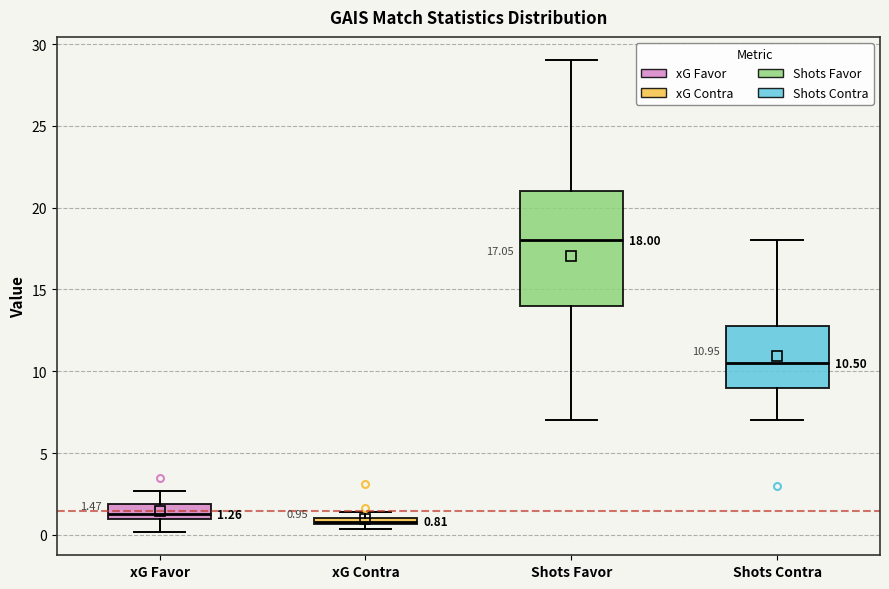

Comparing the boxes themselves (not the whiskers), which one is the tallest?

Shots Favor